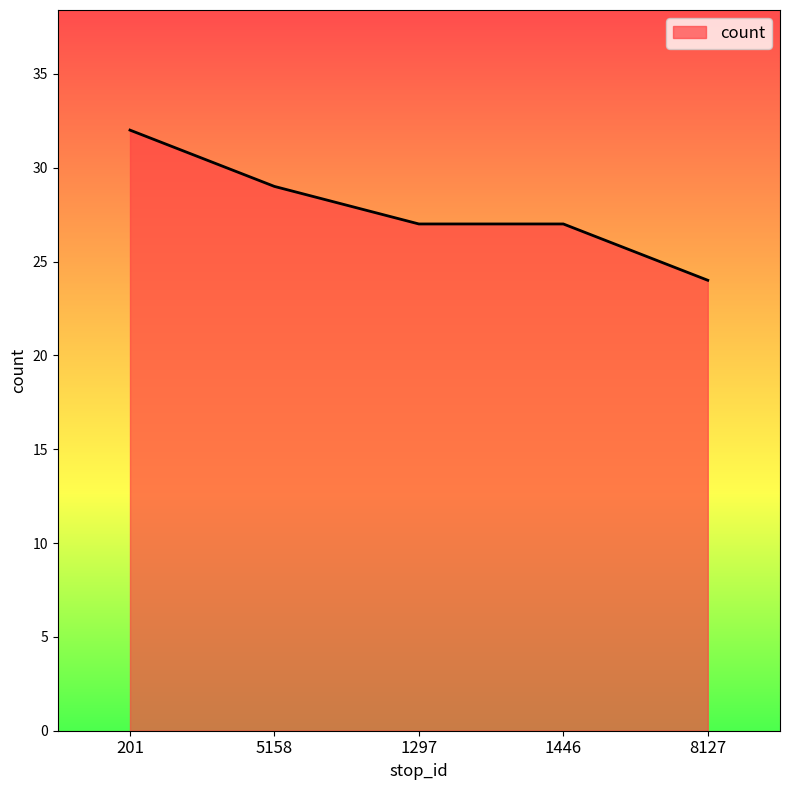

What is the approximate value at 5158?

29